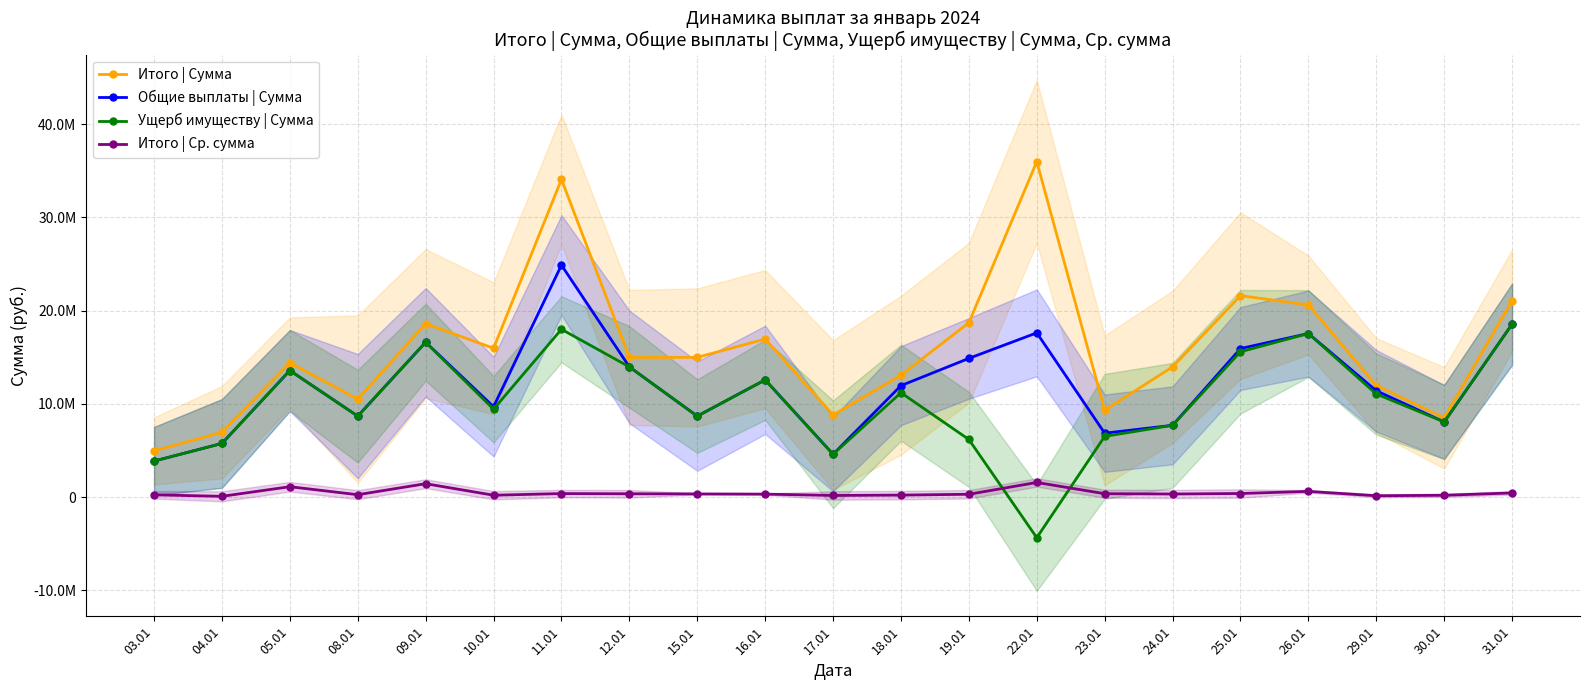

The value of Итого | Ср. сумма at 17.01 is 169135. True or false?

True